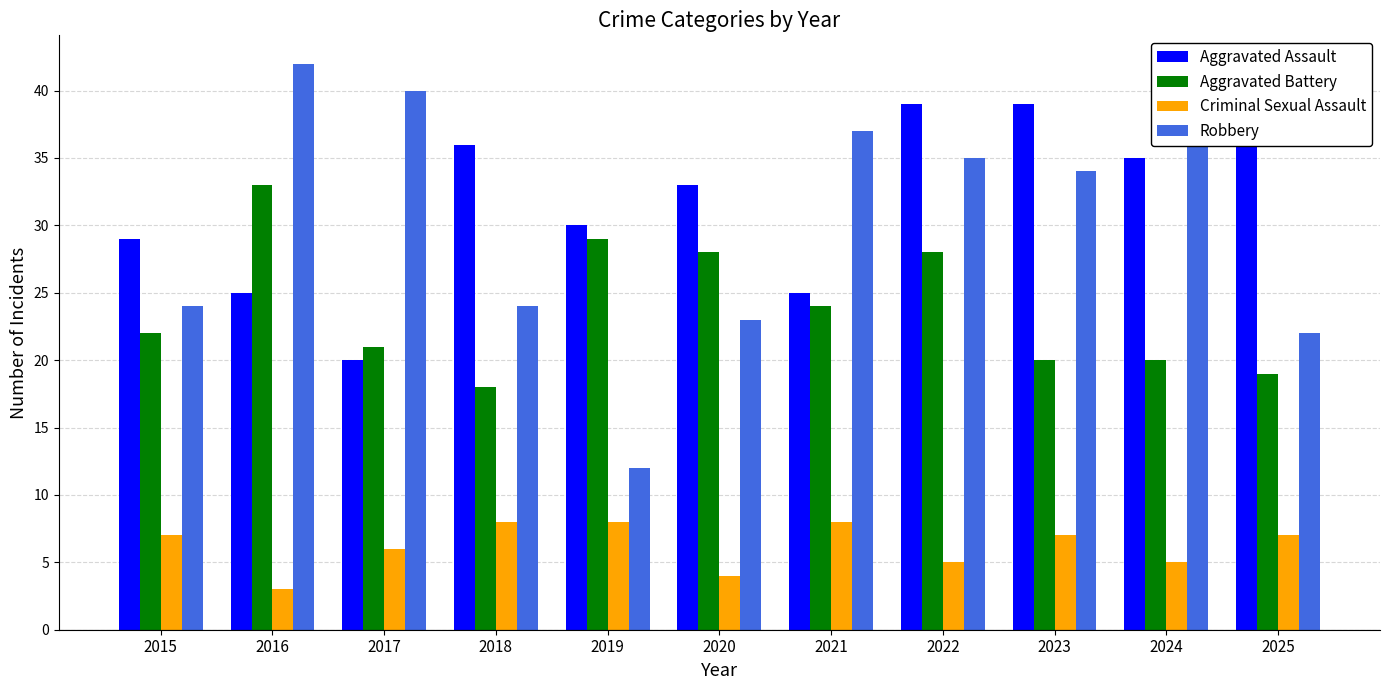

List the series in order of their peak value, highest first.

Robbery, Aggravated Assault, Aggravated Battery, Criminal Sexual Assault